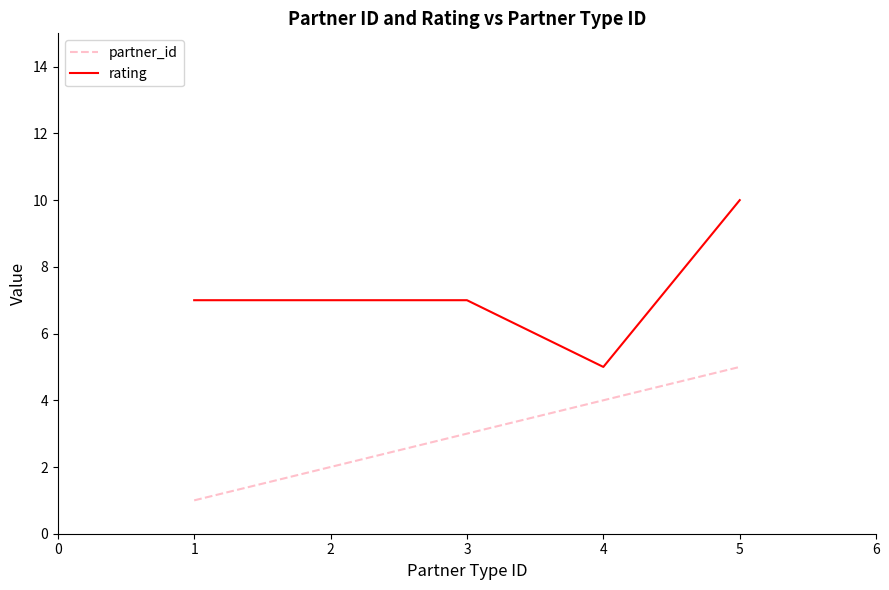

Does the chart display data point markers on the line(s)?

No